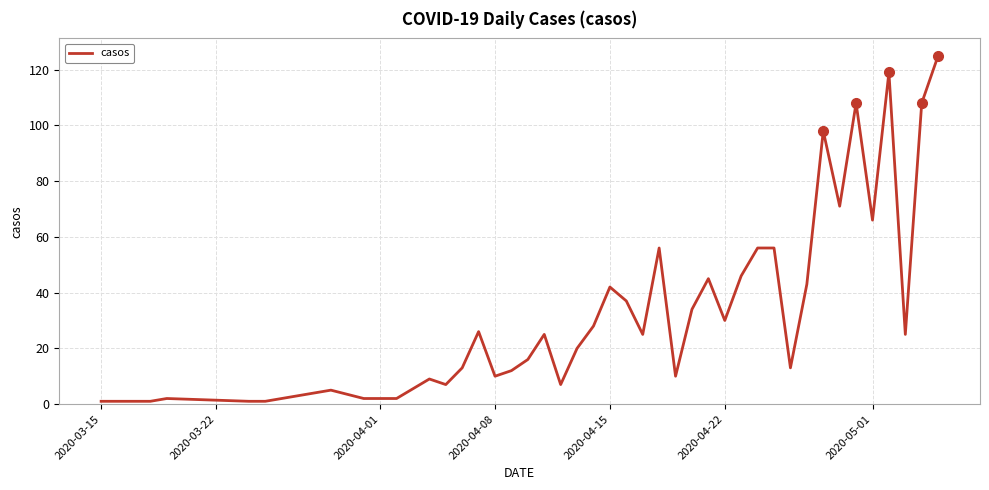

What is the maximum value shown in the chart?

125